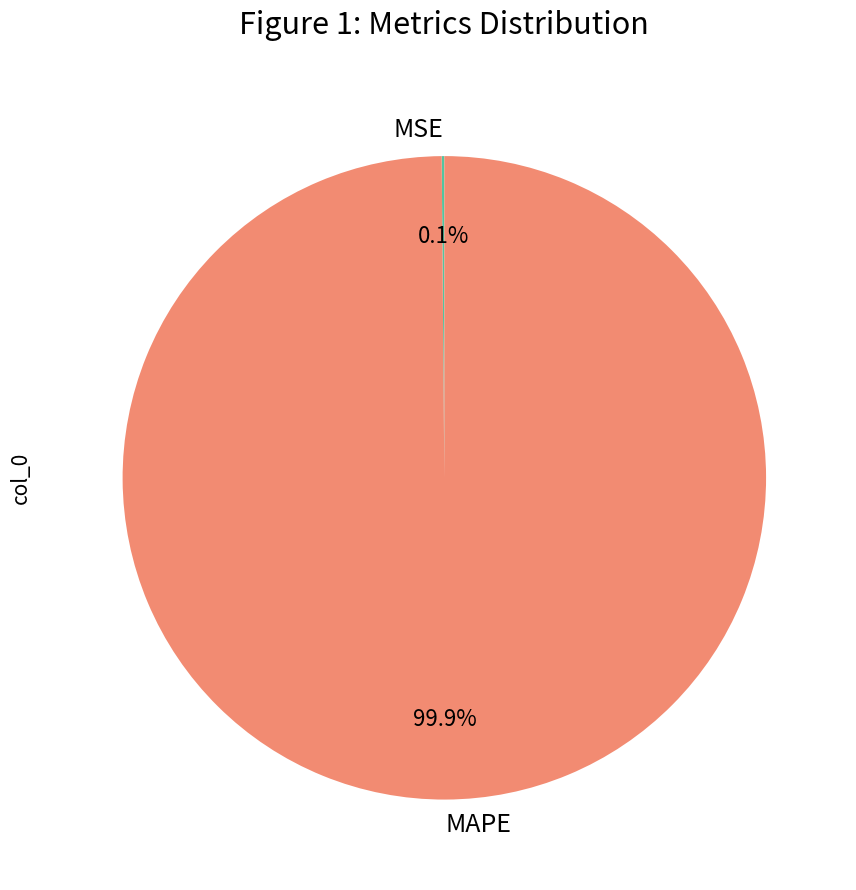

Which slice is the largest?

MAPE